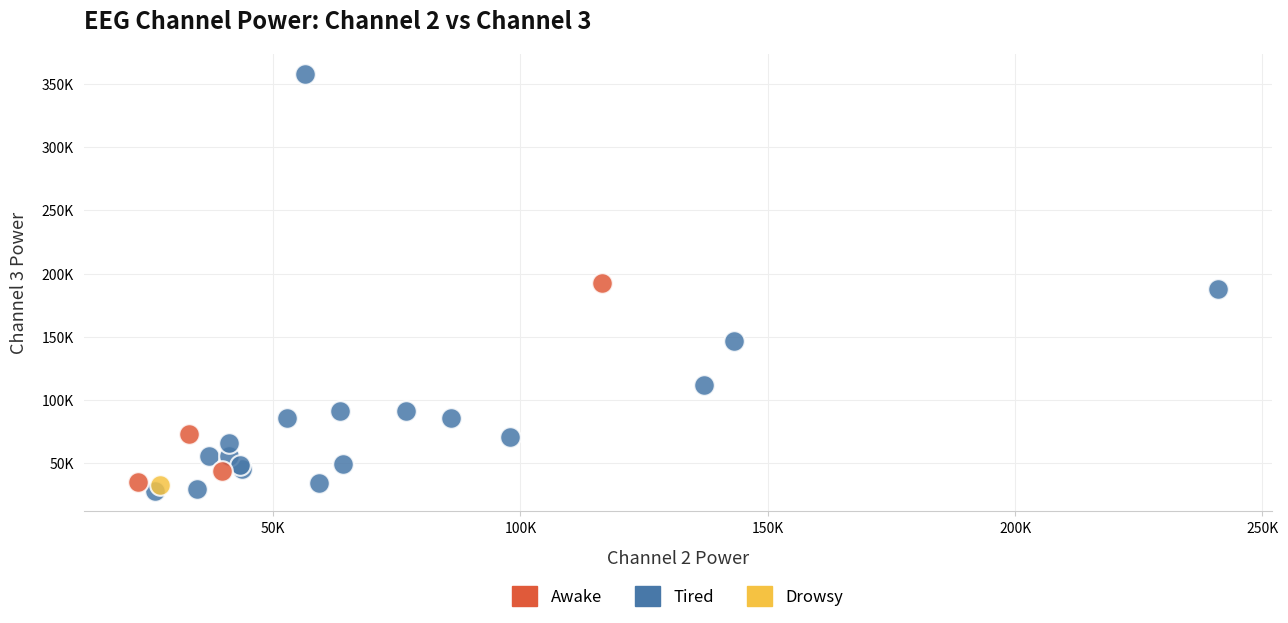

What are all the series names shown in the legend?

Awake, Tired, Drowsy